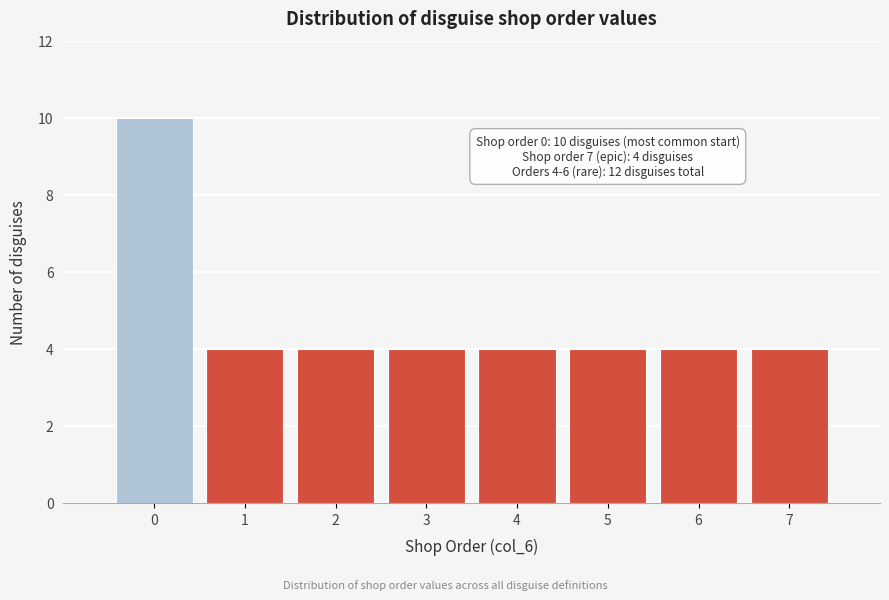

Reading left to right, extract all data points from this chart.

10	4	4	4	4	4	4	4